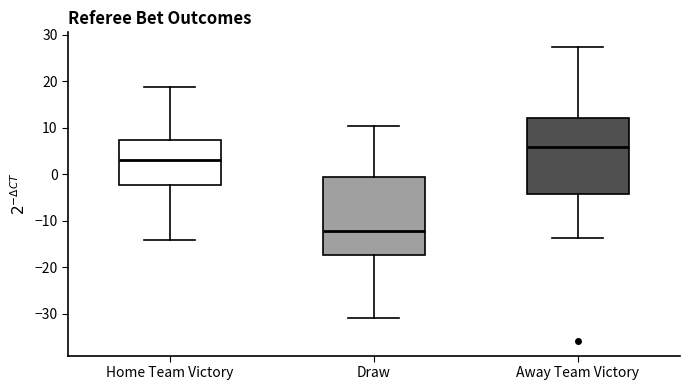

Reading left to right, read every box against the y-axis: the position of its median line, the range the box covers, and the ends of its whiskers. The values are not printed on the chart, so give them approximately, as read against the axis.

Home Team Victory: median 3, box -2 to 7, whiskers -14 to 19
Draw: median -12, box -17 to 0, whiskers -31 to 10
Away Team Victory: median 6, box -4 to 12, whiskers -14 to 27